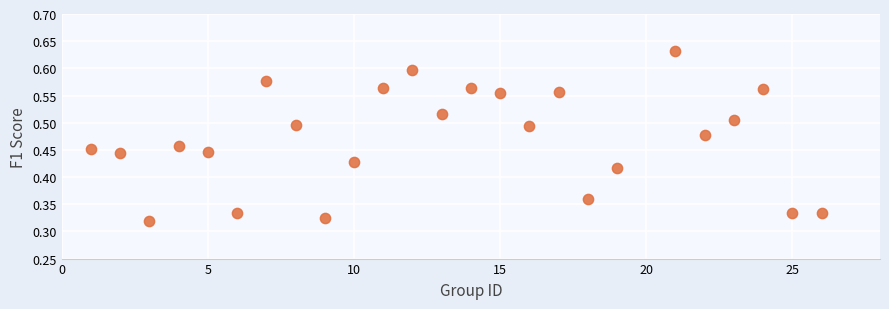

What is the range of X values (max minus min)?

25.0